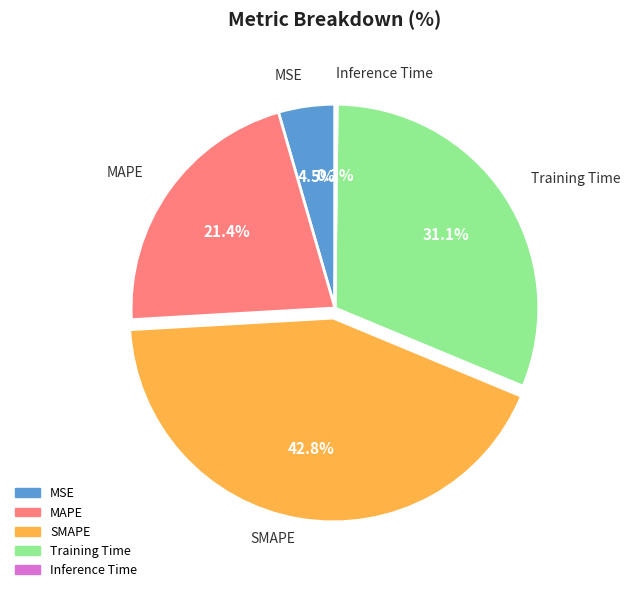

Which slice is the largest?

SMAPE